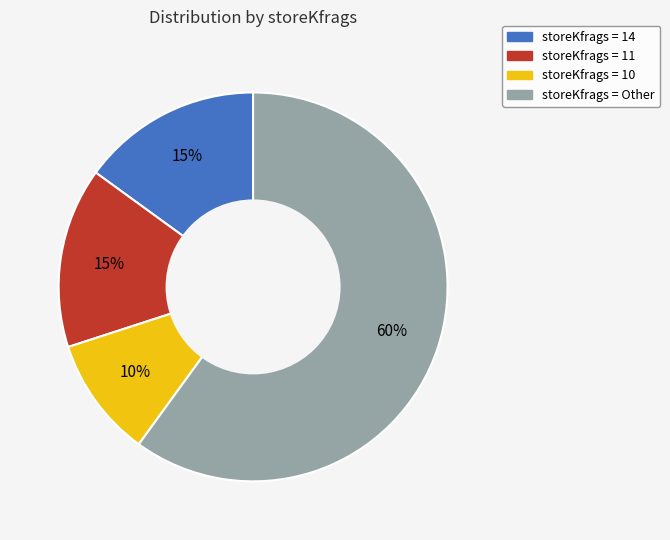

Does any single category account for the majority?

Yes